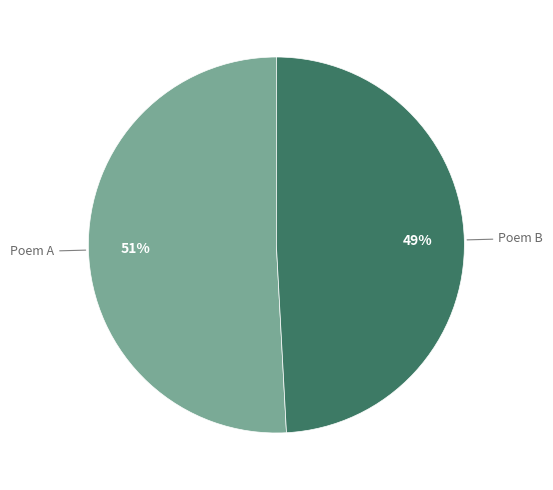

Rank the categories by value from highest to lowest.

Poem A, Poem B